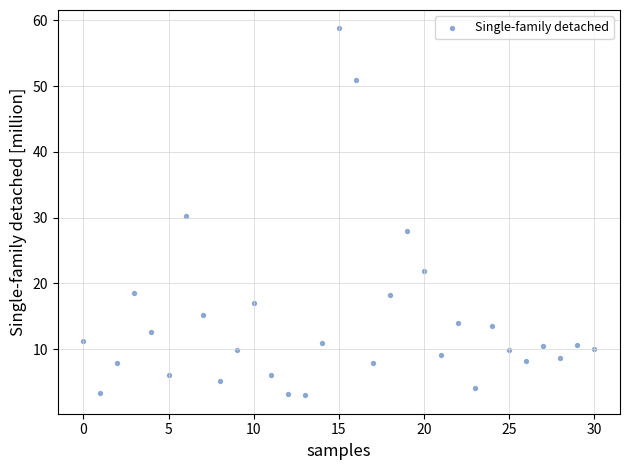

What is the range of Y values (max minus min)?

55.8